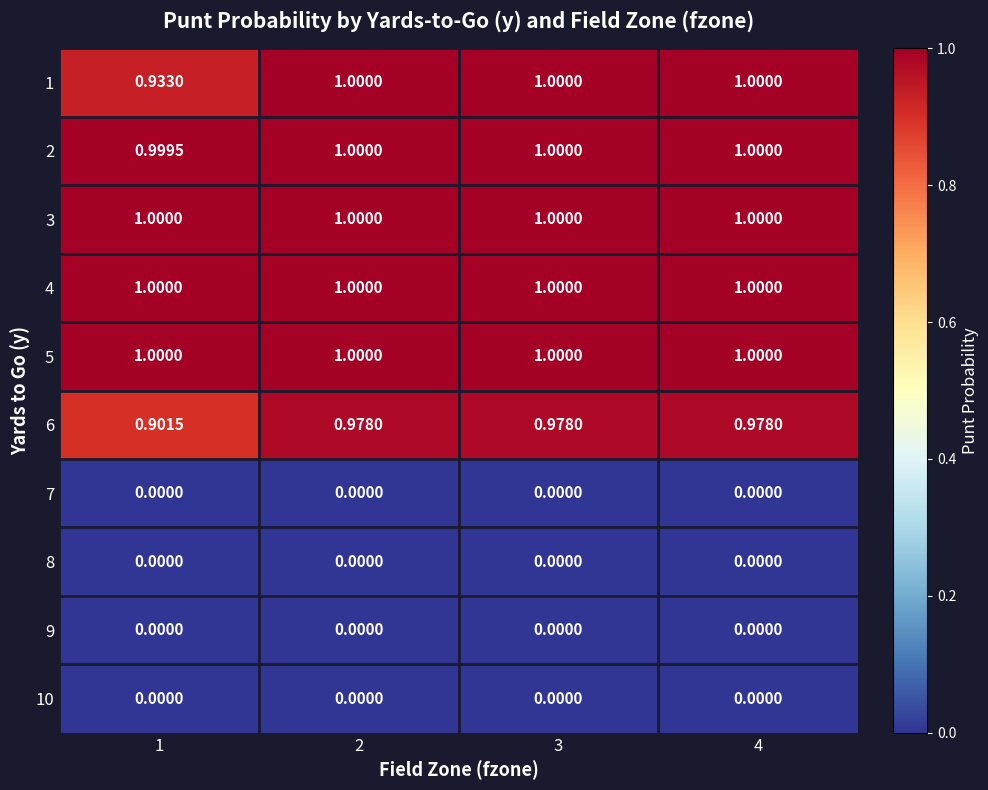

Is the value of 4 at 3 greater than the value of 10 at 3?

Yes